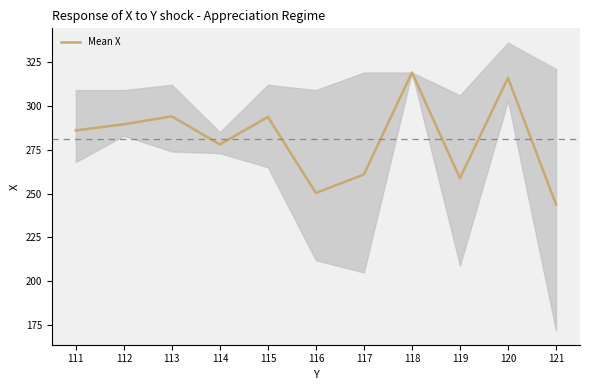

How many interior local peaks (higher than both neighbors) does the data have?

4